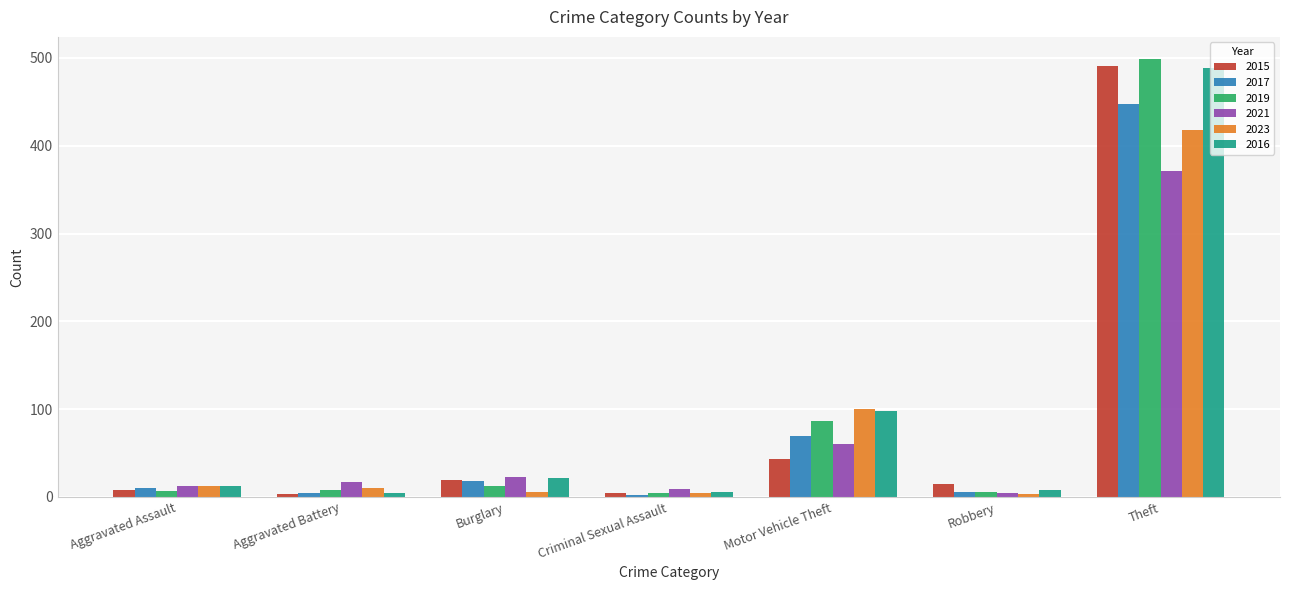

What is the value of the 2015 bar at the 2nd from the left?

3